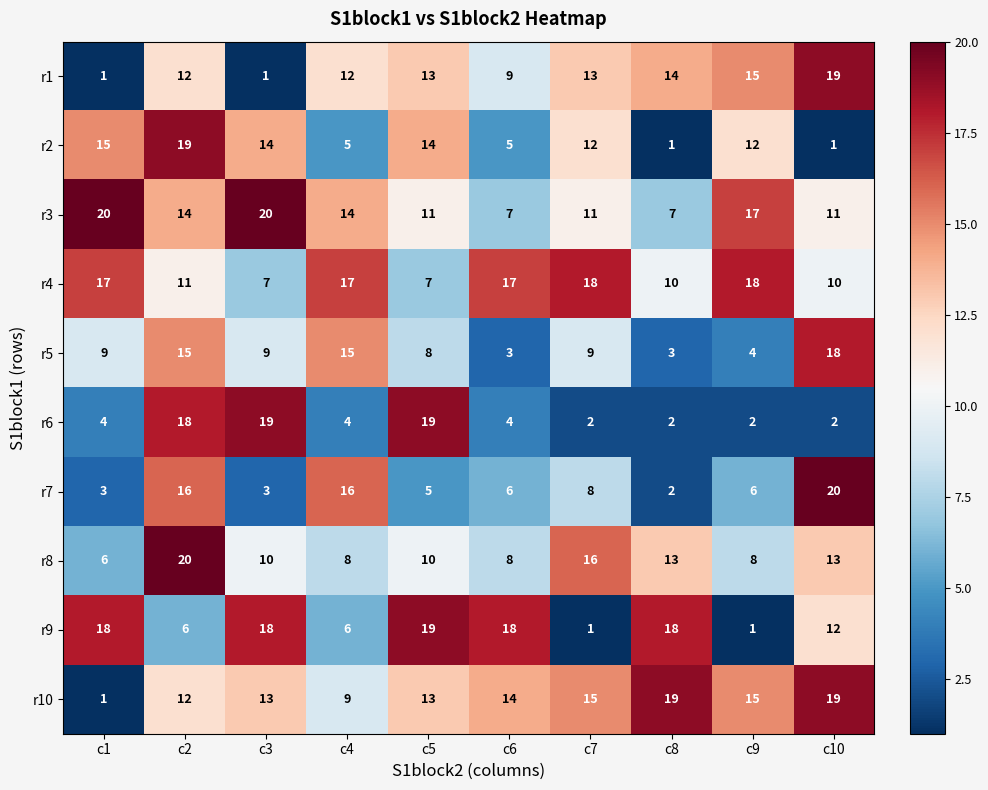

What is the total value across all series at c4?

106